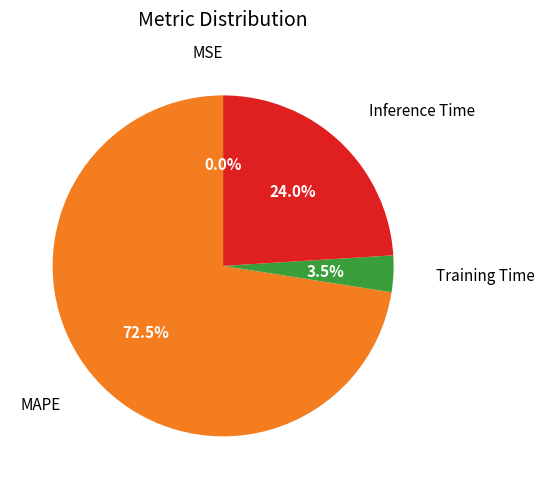

Between Training Time and MAPE, which is larger?

MAPE